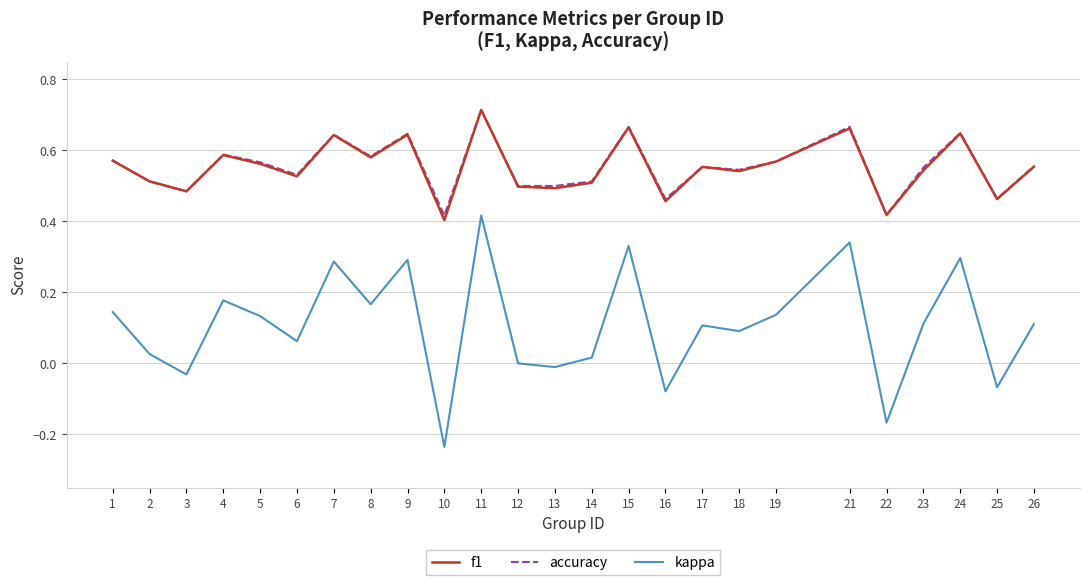

At how many categories does at least one series exceed 0?

25